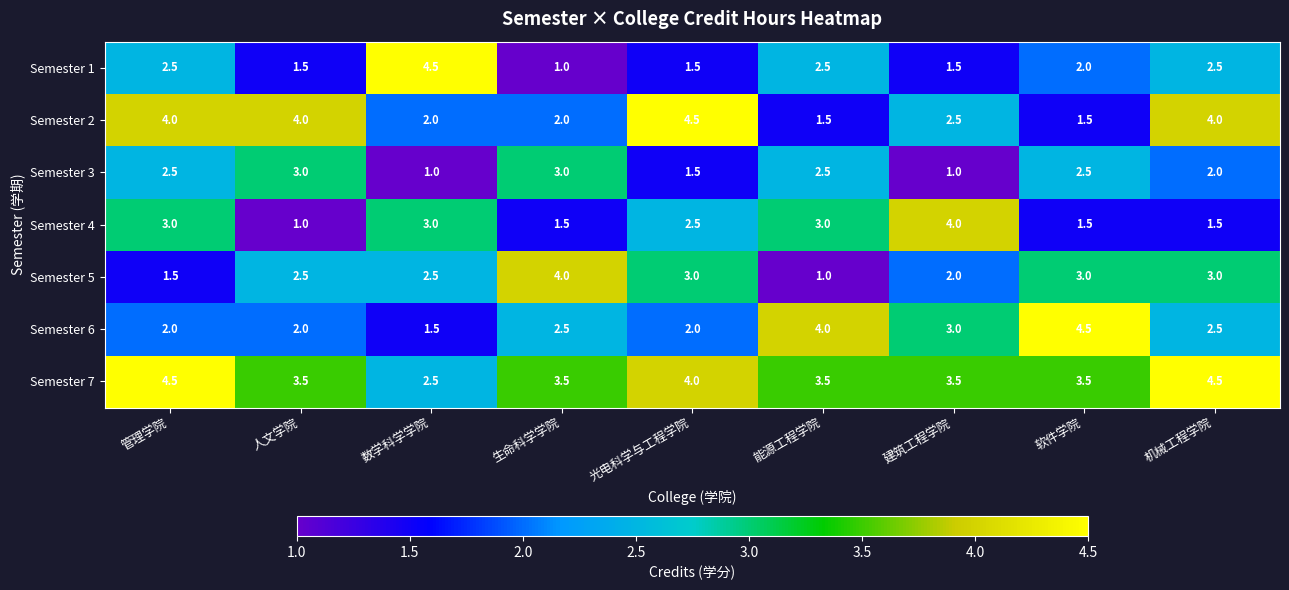

What value does the Semester 2 series have at 管理学院?

4.0